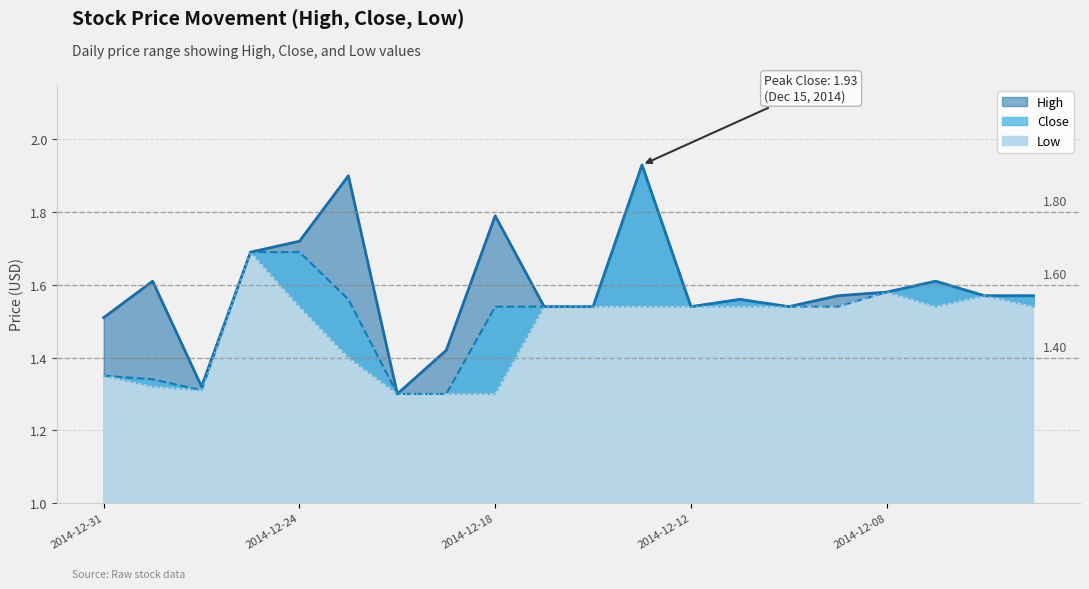

Rank the series by their maximum value, from highest to lowest.

High, Close, Low